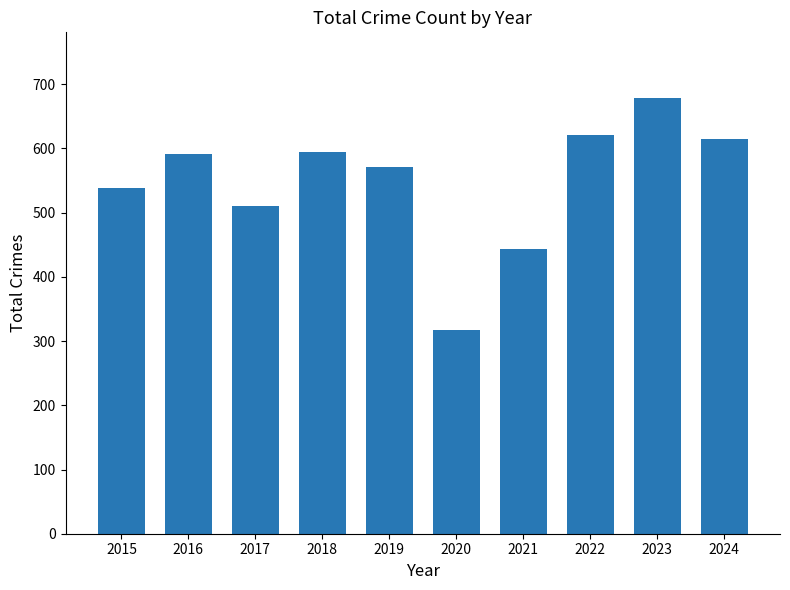

Count the number of categories in the chart.

10